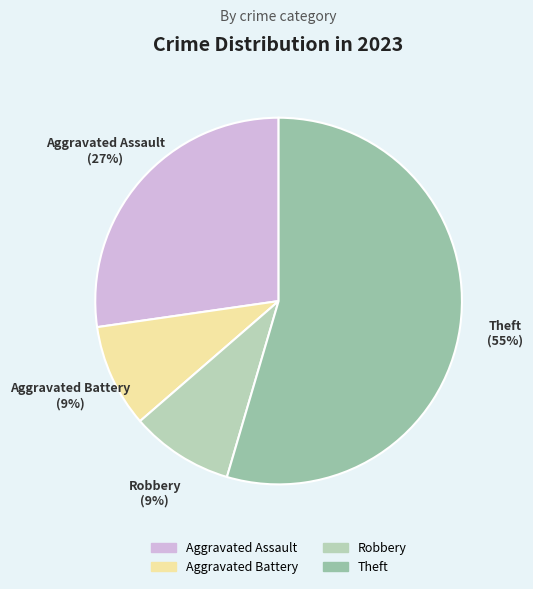

Which category has the biggest portion of the pie?

Theft